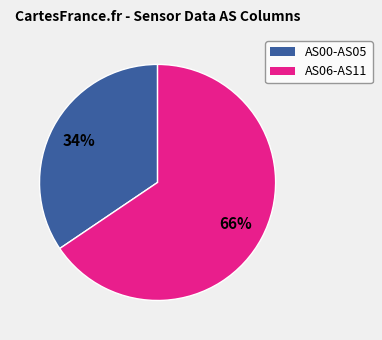

How many segments does this pie chart have?

2